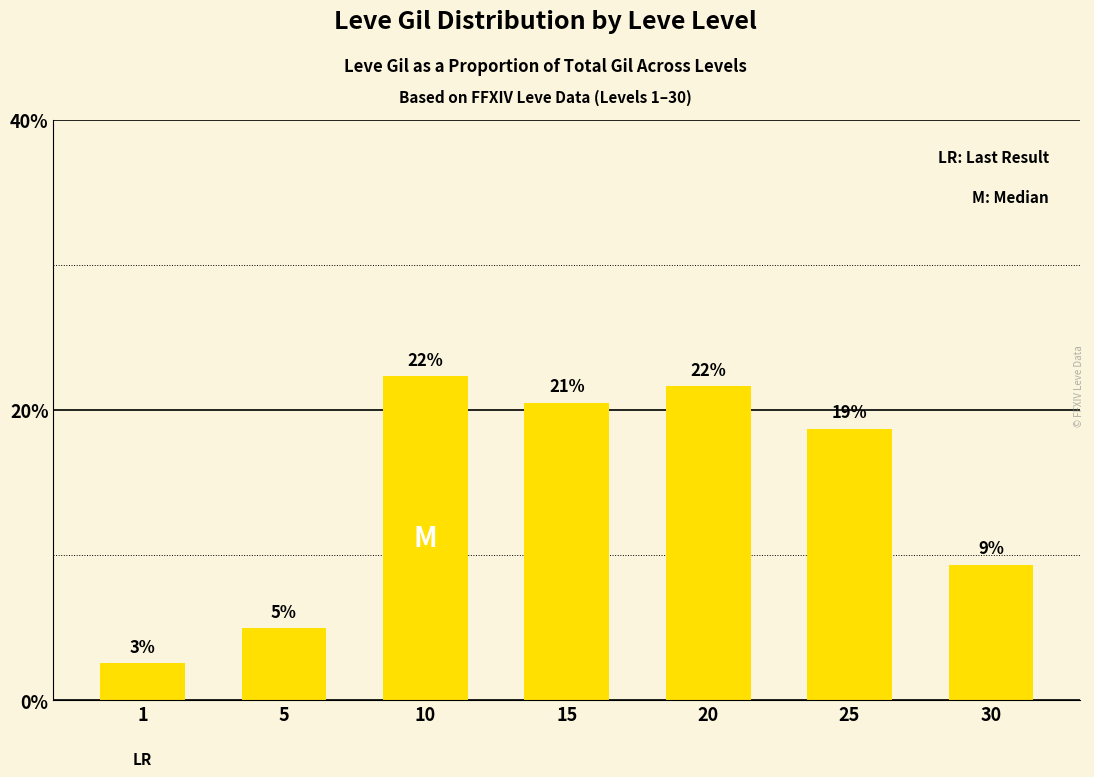

How many bars are there in total?

7